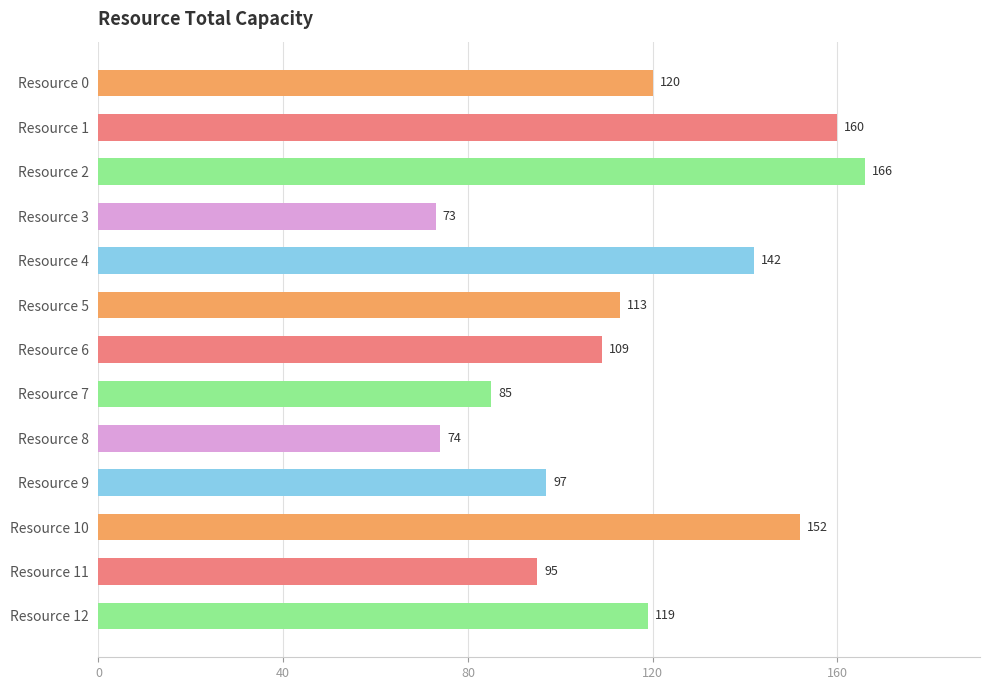

What is the smallest value displayed?

73